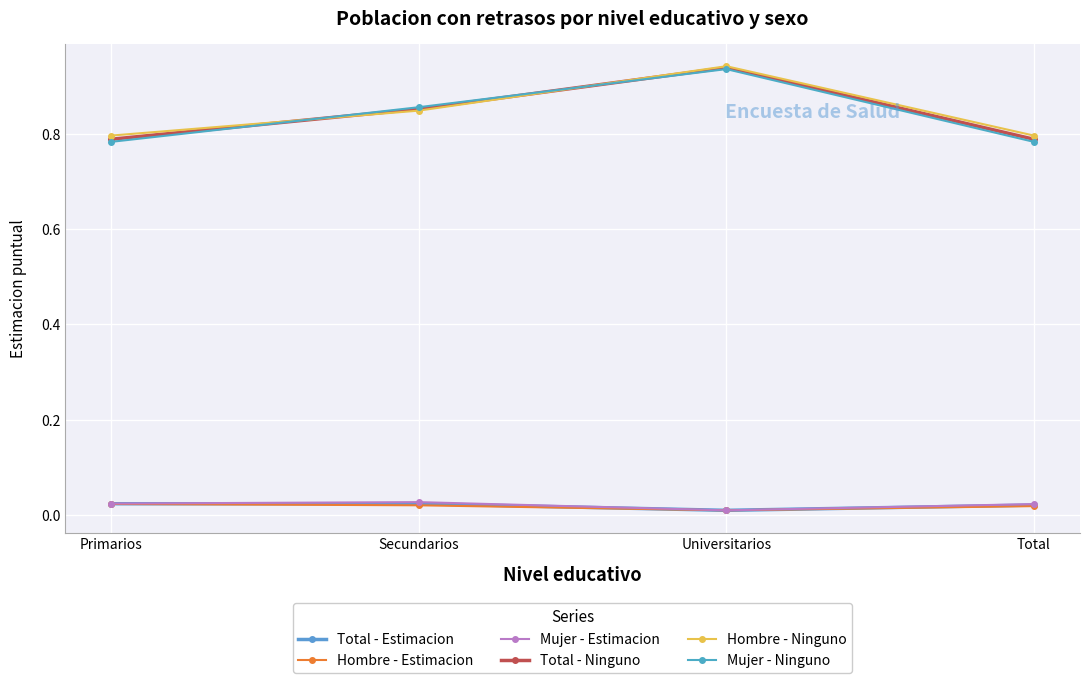

The Total - Ninguno series shows 1.3 at Total. True or false?

False